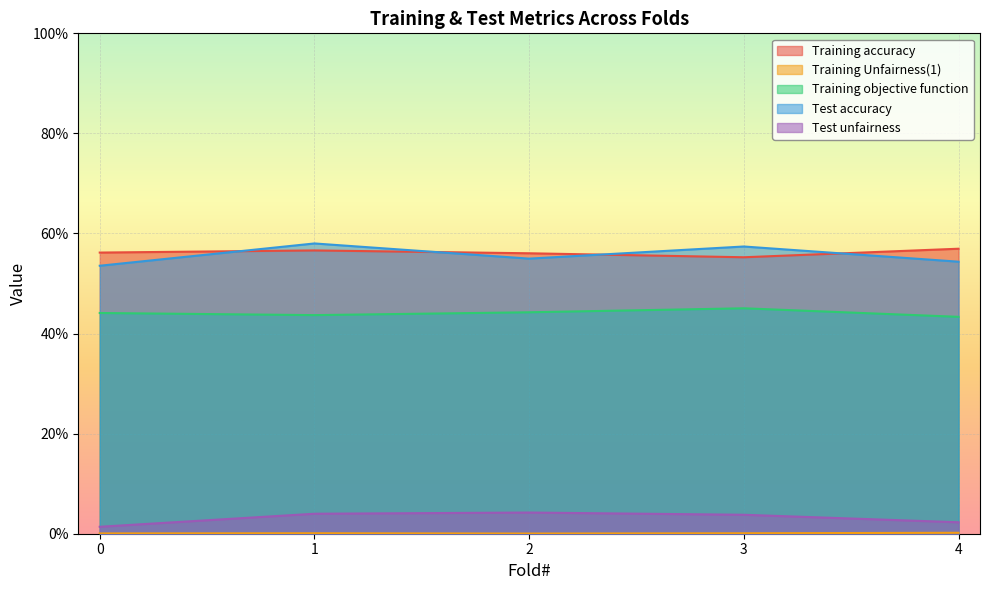

The Training accuracy series shows 0.2 at 4. True or false?

False